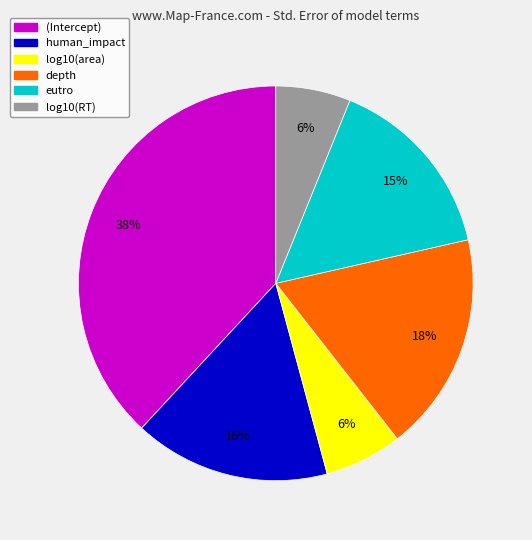

To the nearest percent, what is the difference between the human_impact and (Intercept) slice percentages?

22%